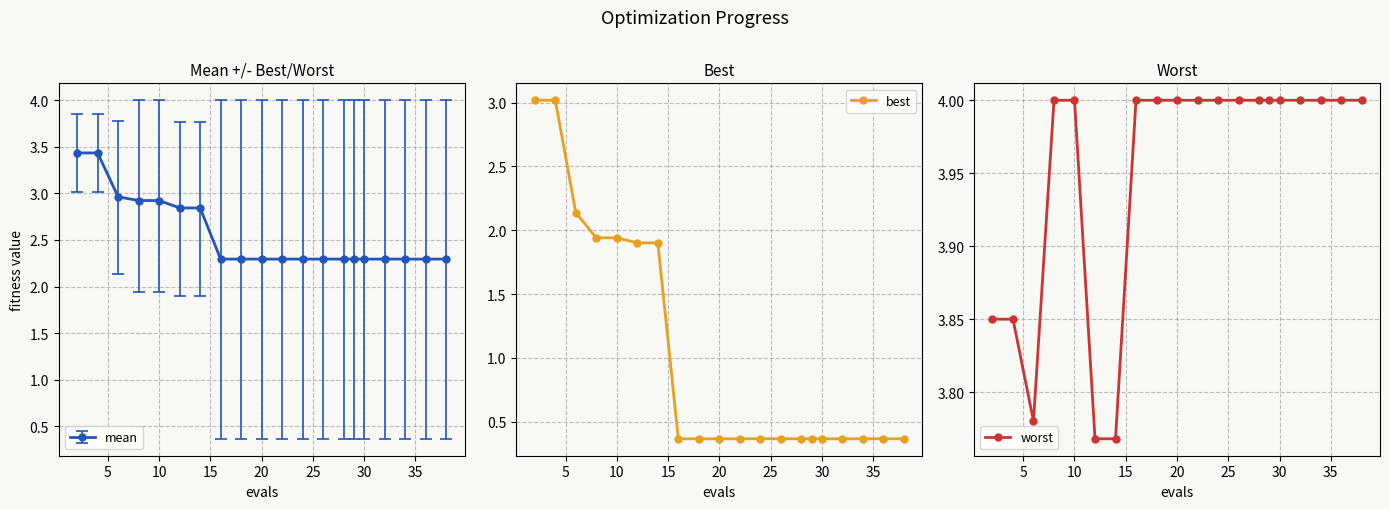

Count the best values in the range 0 to 1.

13